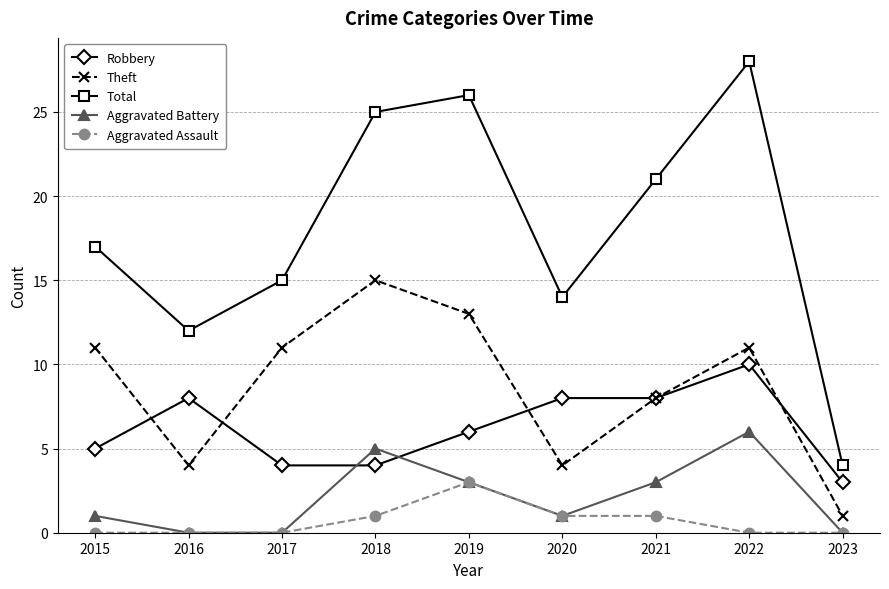

Is it true that Total equals 2 at 2023?

False